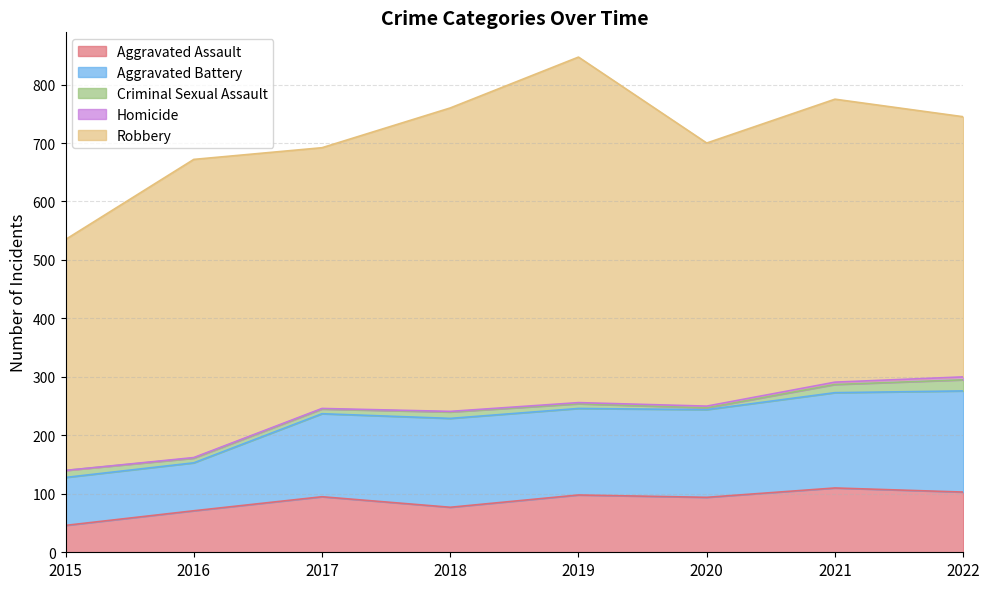

List the labels in order of Robbery value, largest first.

2019, 2018, 2016, 2021, 2020, 2017, 2022, 2015